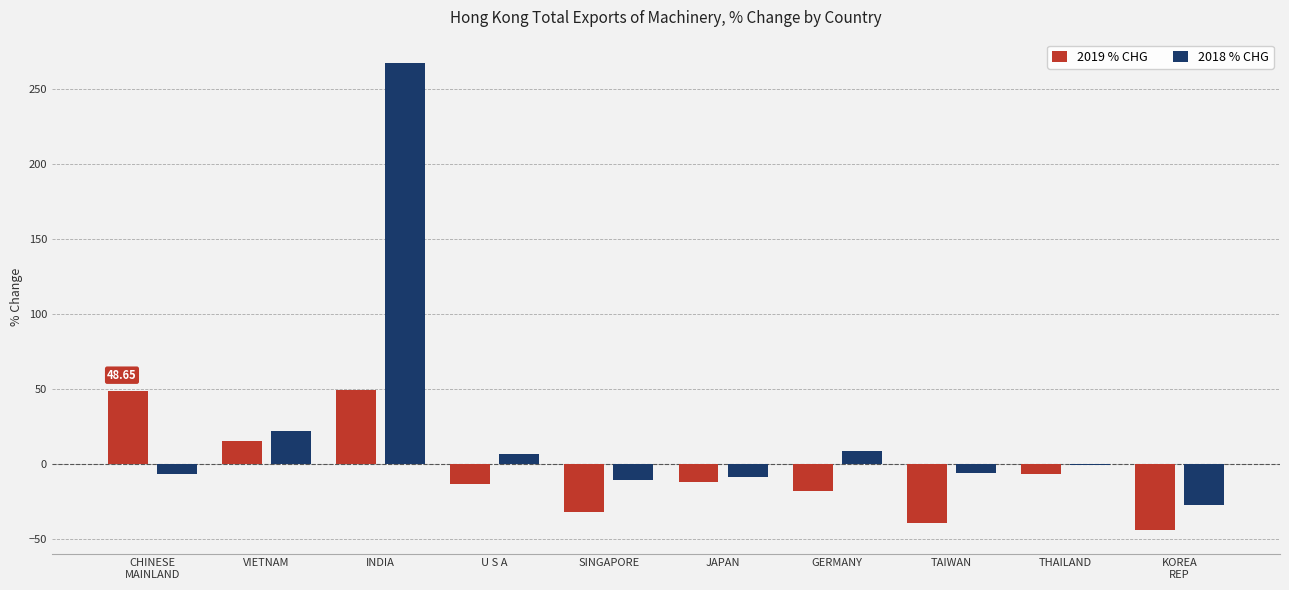

How many groups of bars are there?

10